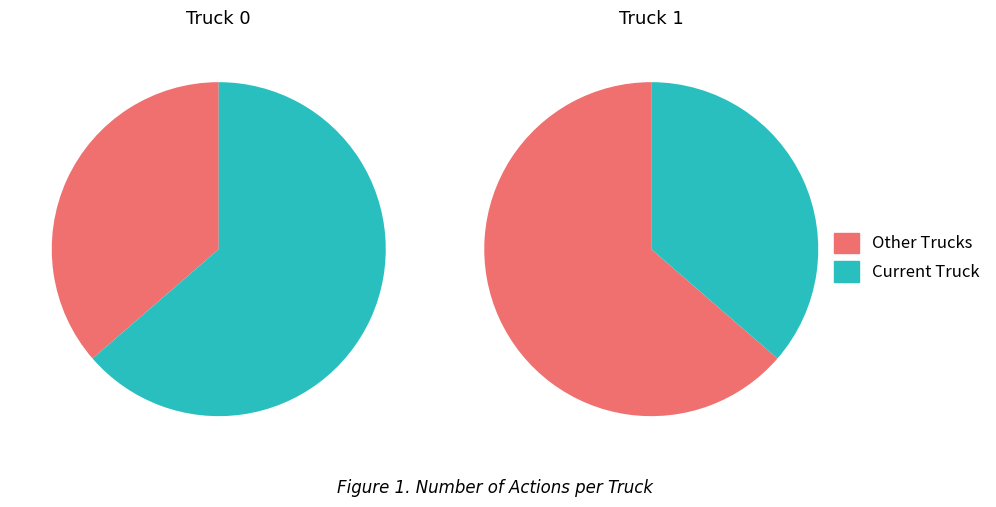

How many segments does this pie chart have?

2